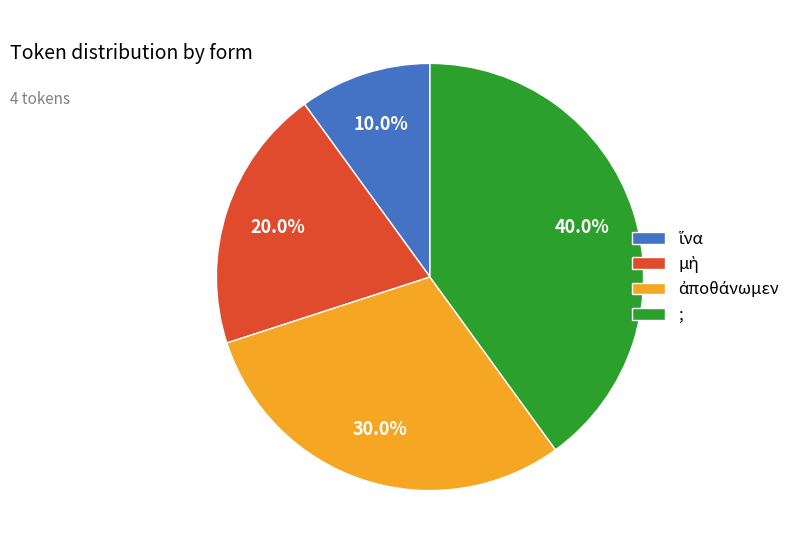

What is the largest slice in the pie chart?

;